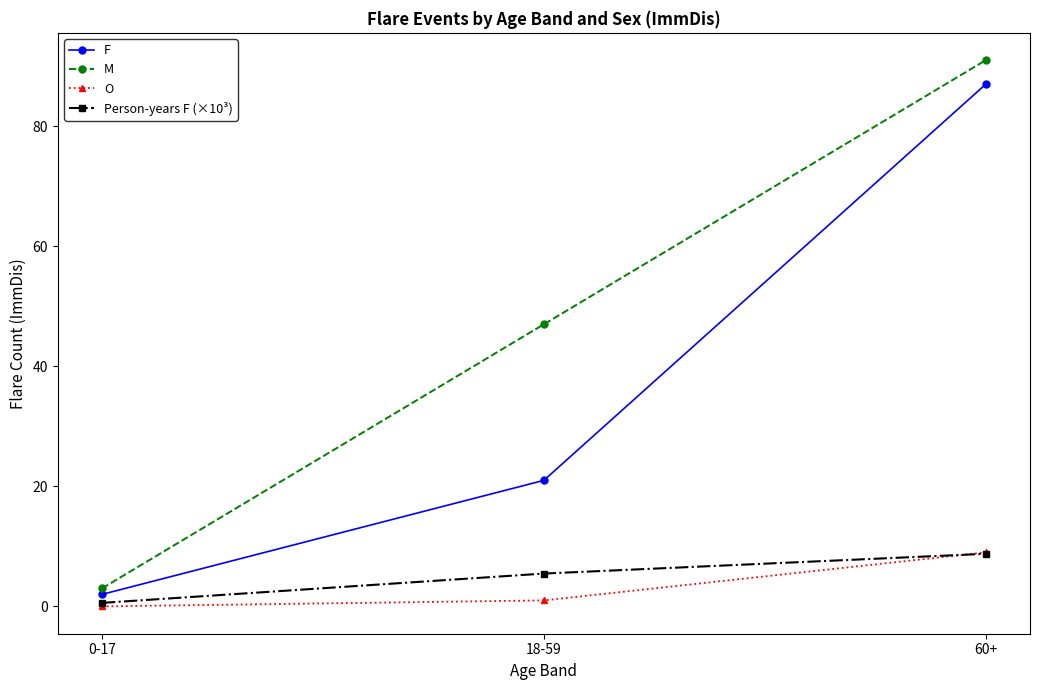

Reading left to right, list all the values displayed in this chart.

F: 0-17=2.0	18-59=21.0	60+=87.0
M: 0-17=3.0	18-59=47.0	60+=91.0
O: 0-17=0.0	18-59=1.0	60+=9.0
Person-years F (×10³): 0-17=0.6	18-59=5.5	60+=8.8